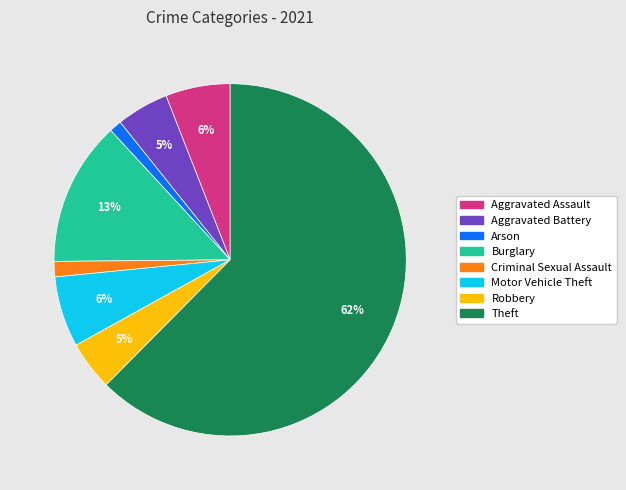

Between Aggravated Assault and Arson, which is larger?

Aggravated Assault